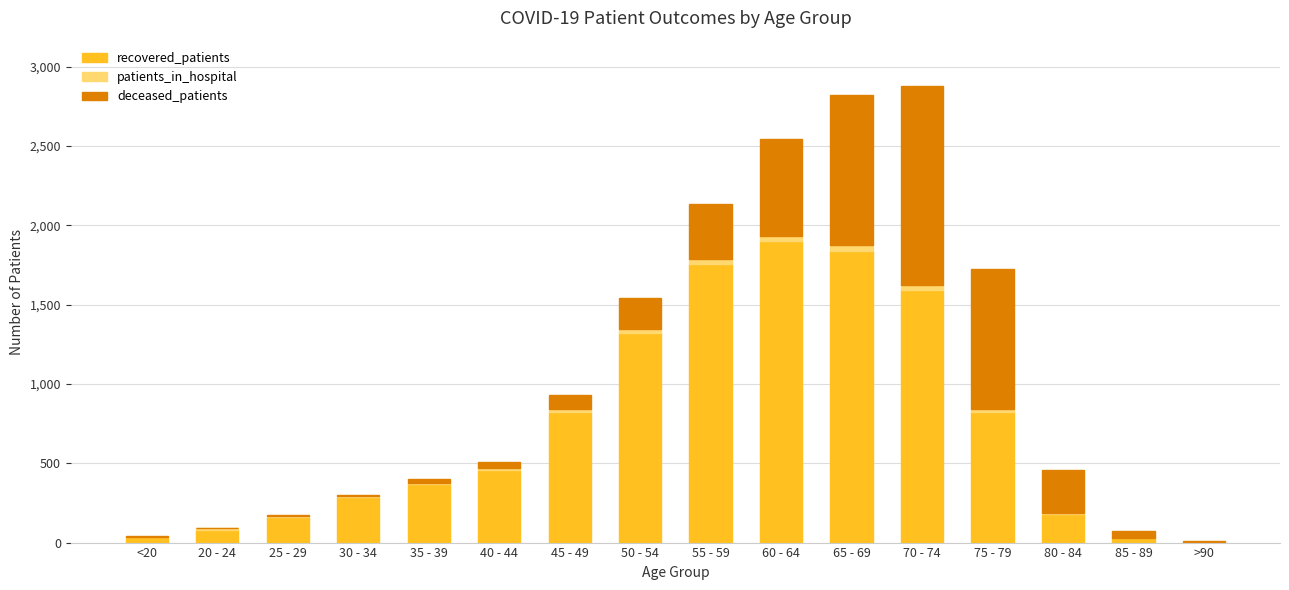

What is the sum of all recovered_patients values?

11665